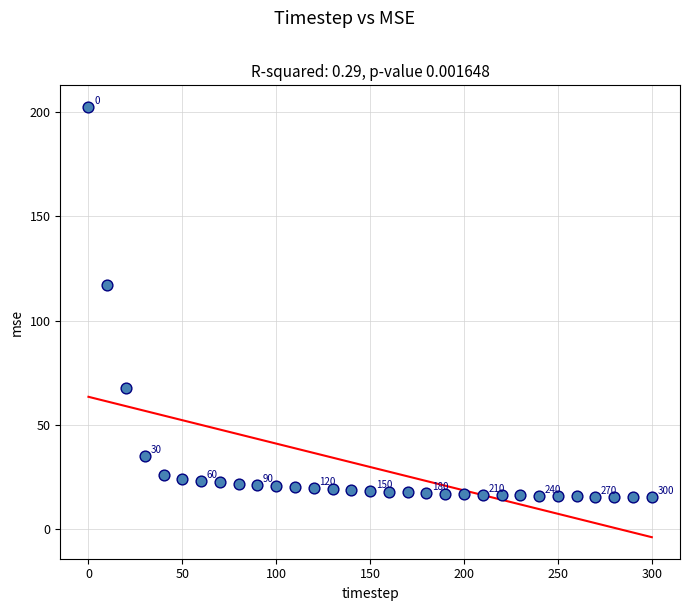

What is the range of Y values (max minus min)?

187.0